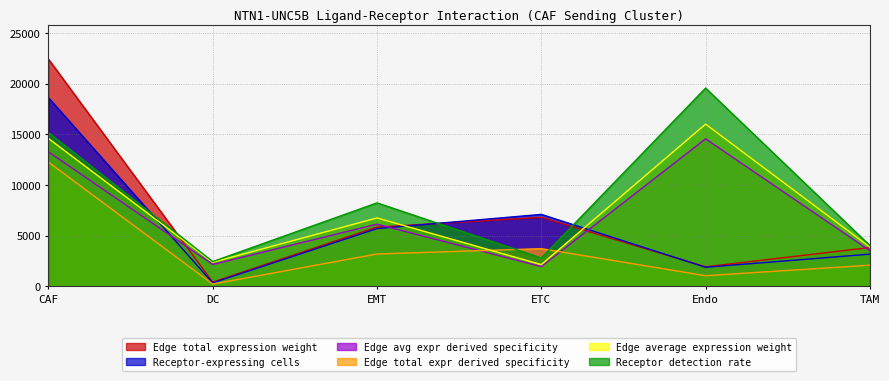

Does the chart display data point markers on the line(s)?

No